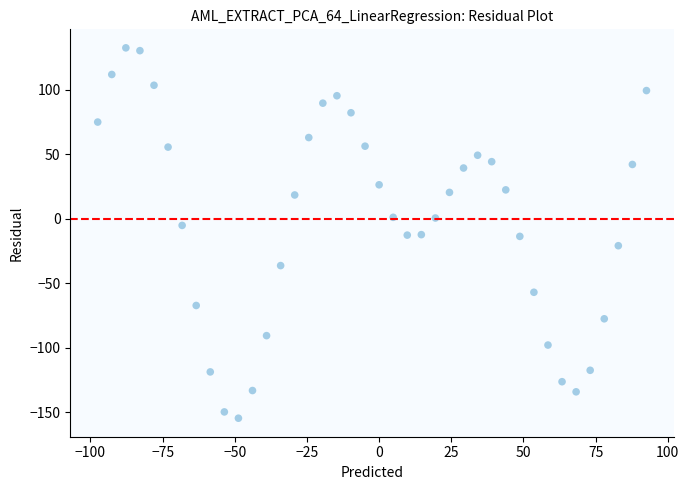

How many data points are displayed?

40